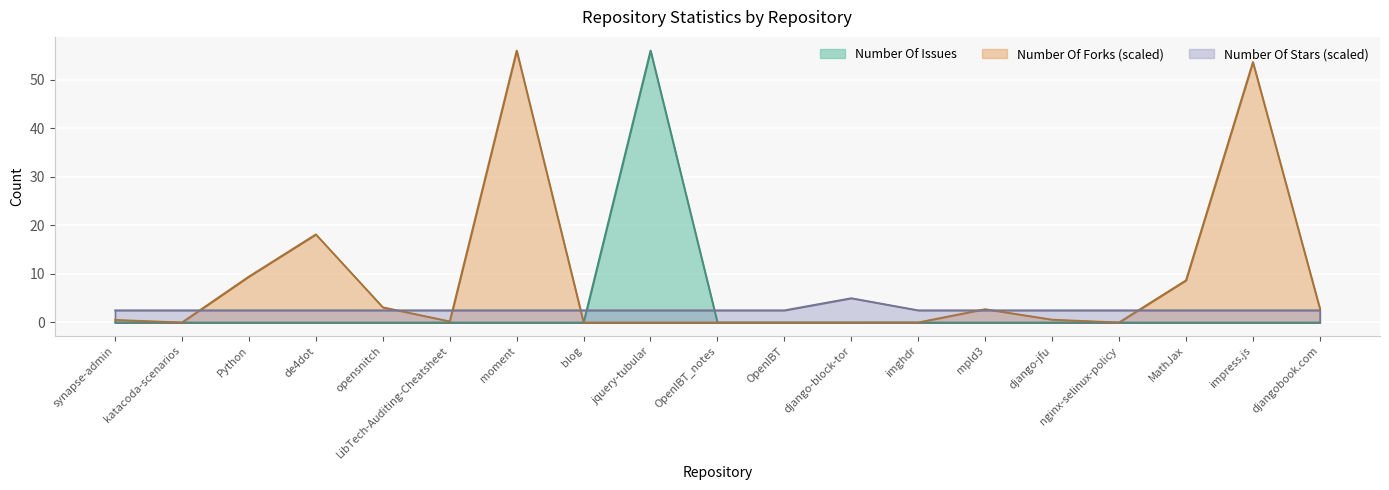

True or false: Number Of Forks and Number Of Stars intersect in this chart.

True